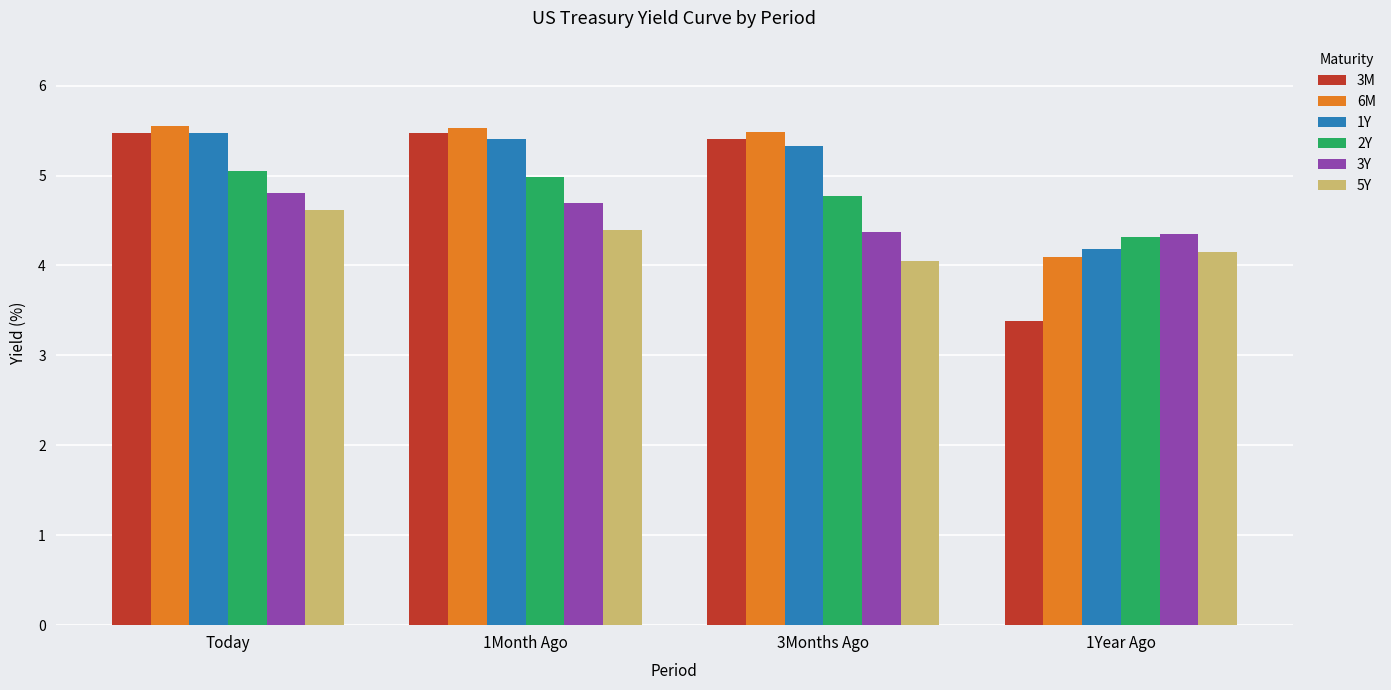

What is the label of the 3rd bar from the left?

3Months Ago